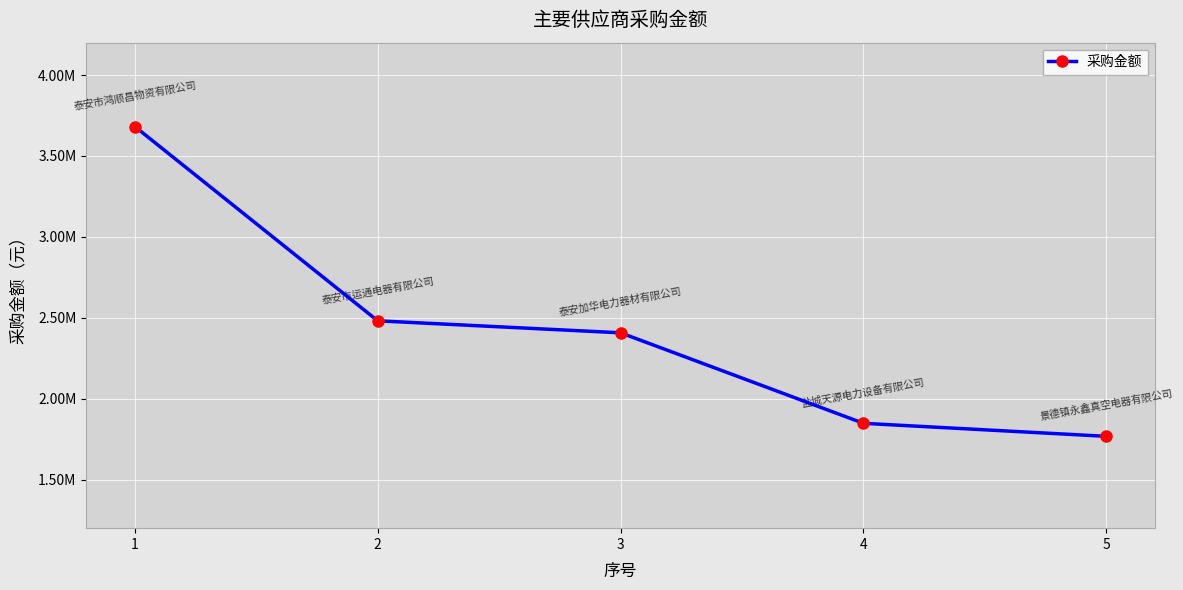

Reading left to right, extract all data points from this chart.

3681838.3	2481387.4	2407195.9	1847884.2	1767400.0